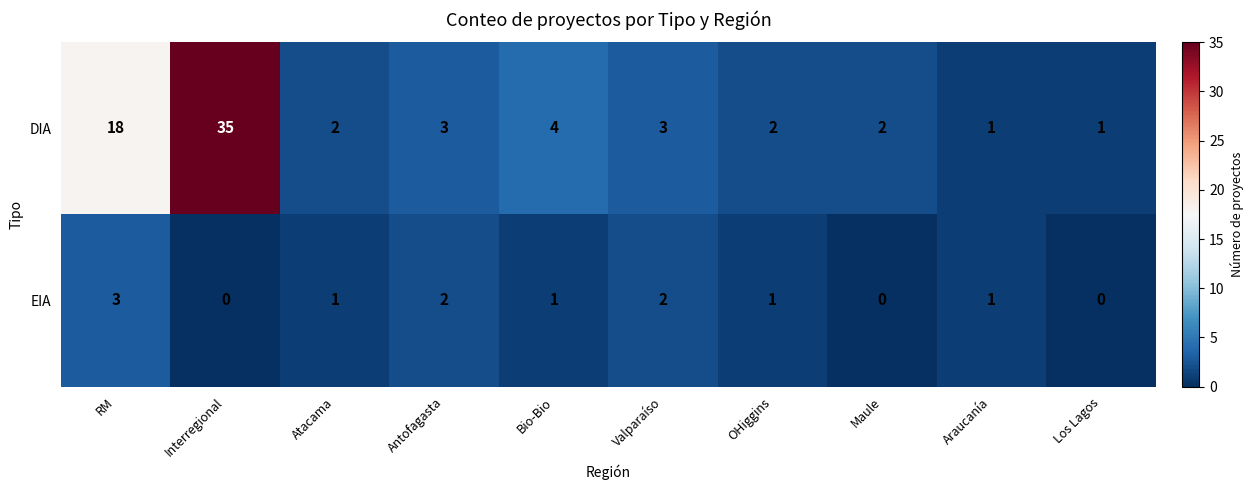

Which series has the widest spread of values?

DIA